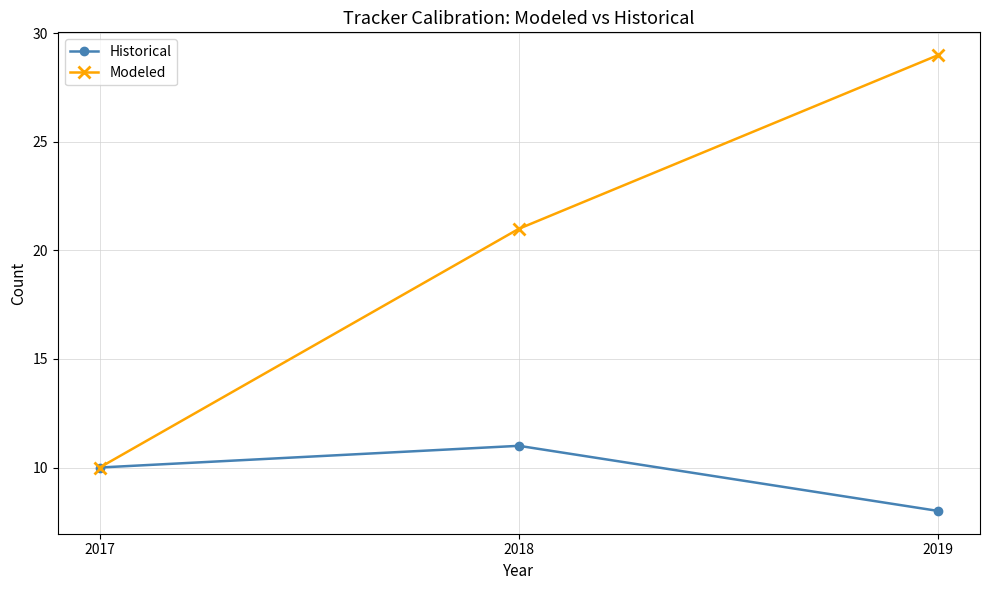

At which category does the chart reach its peak across all series?

2019